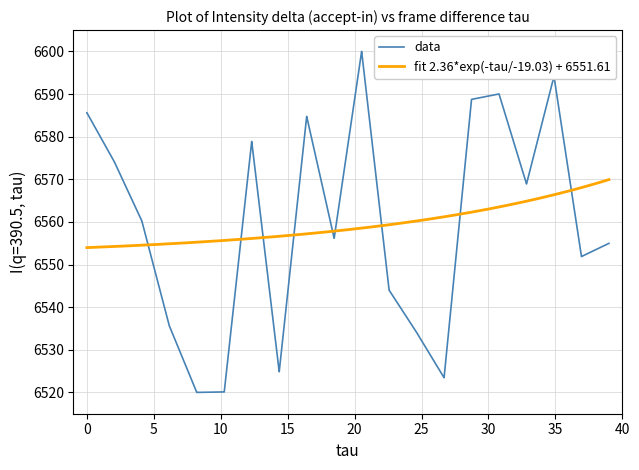

What is the lowest value of the data series?

6520.0